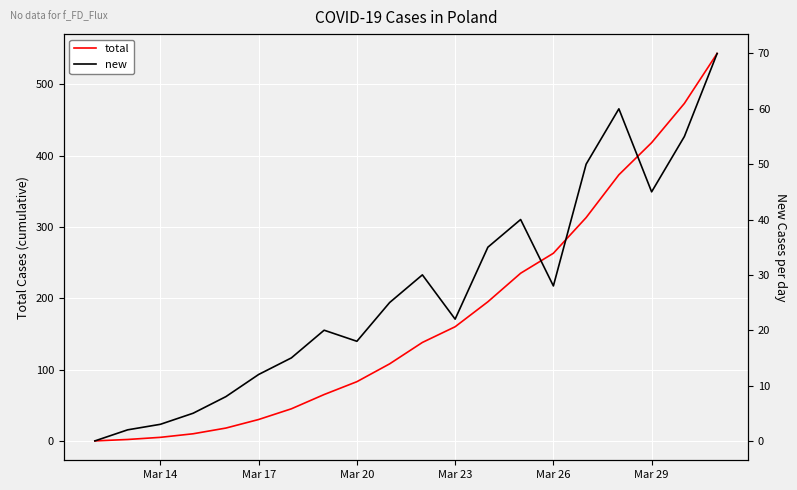

What is the difference between the maximum and minimum values in the new series?

70